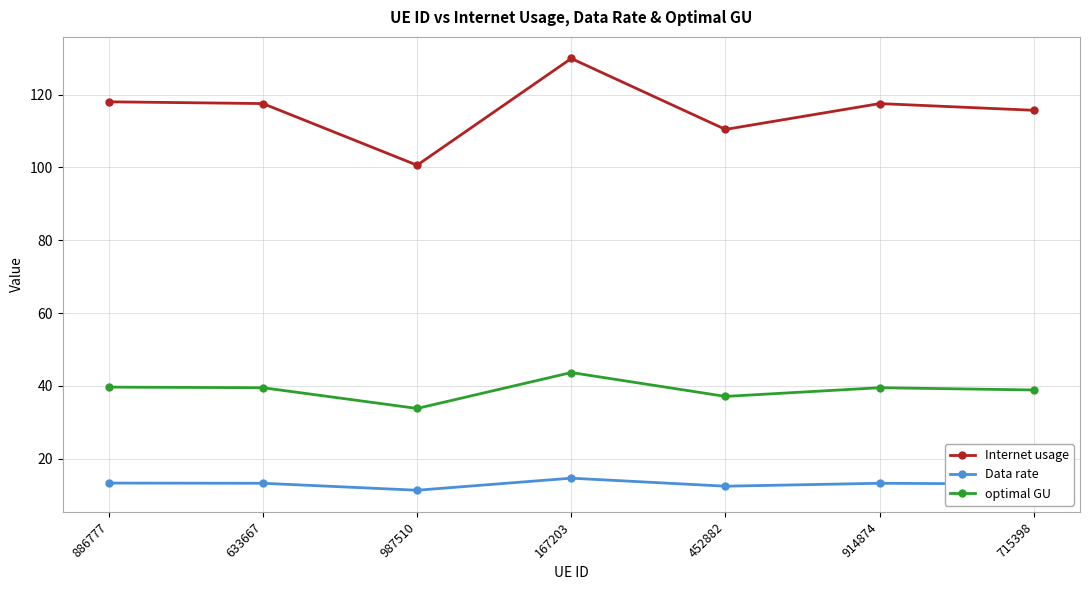

The Data rate series shows 11.4 at 987510. True or false?

True